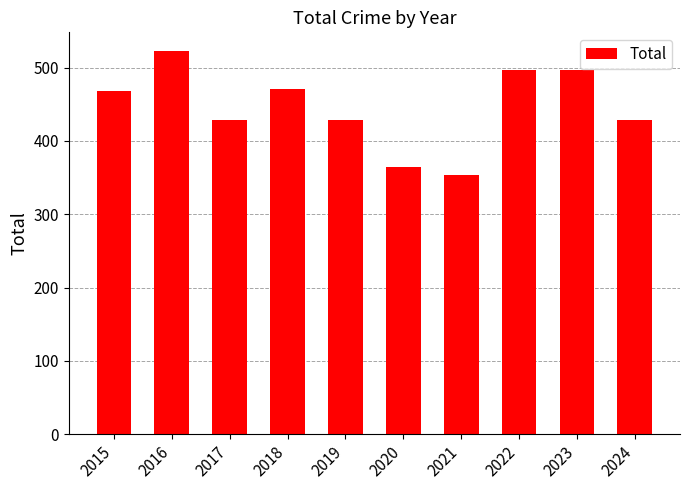

What is the value of the 9th bar from the left?

497